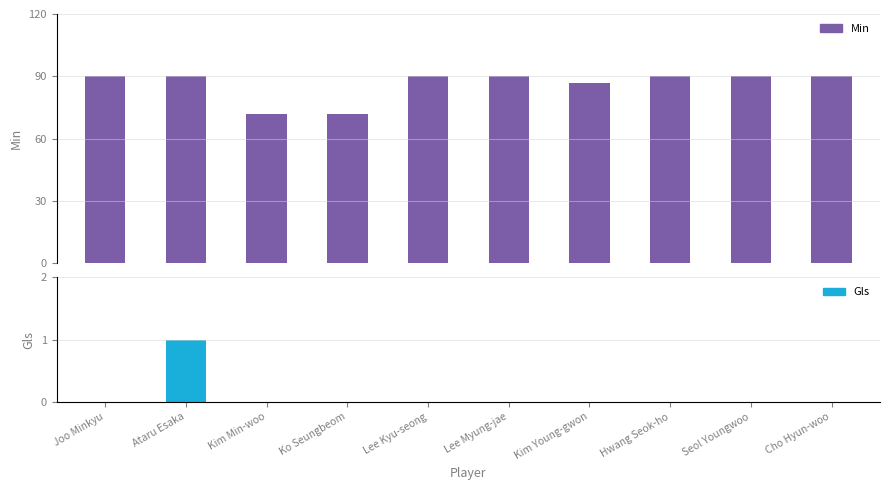

What position from the right is Lee Myung-jae?

5